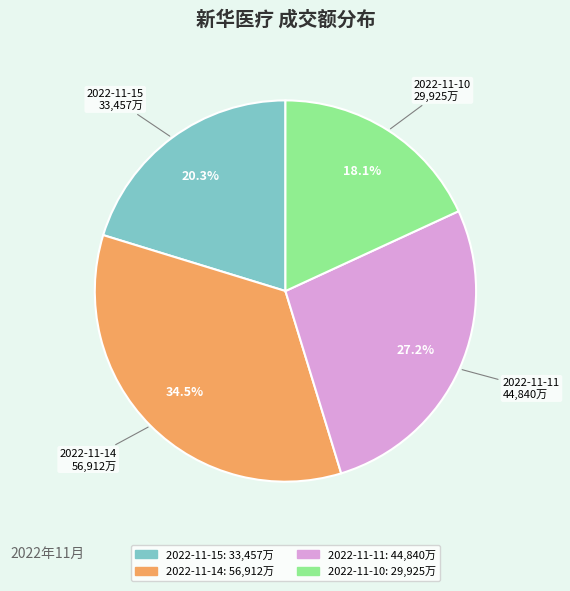

To the nearest percent, what is the combined percentage of 2022-11-11 and 2022-11-15?

47%